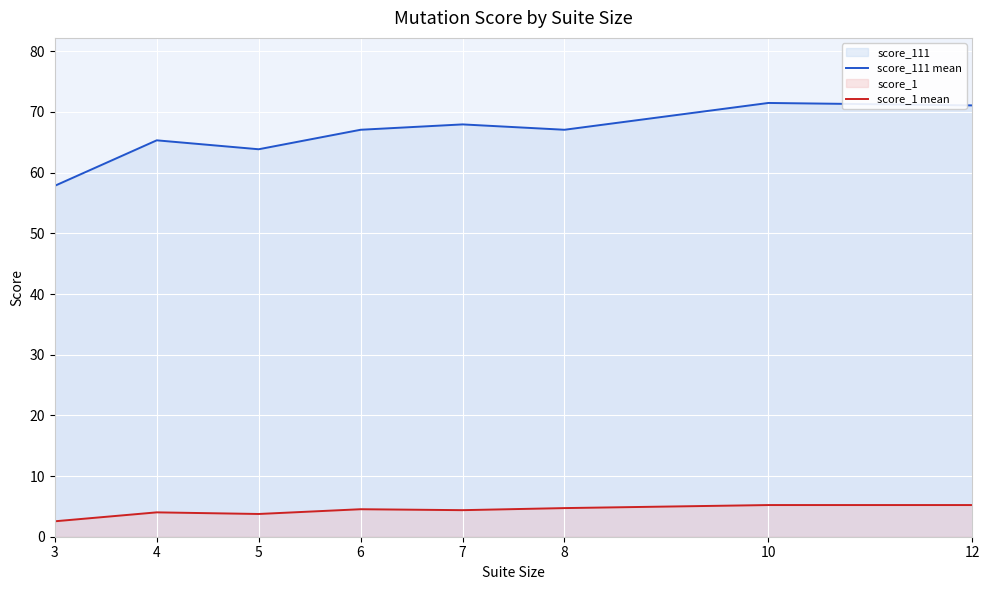

What is the difference between the maximum and minimum values in the score_111 mean series?

13.7